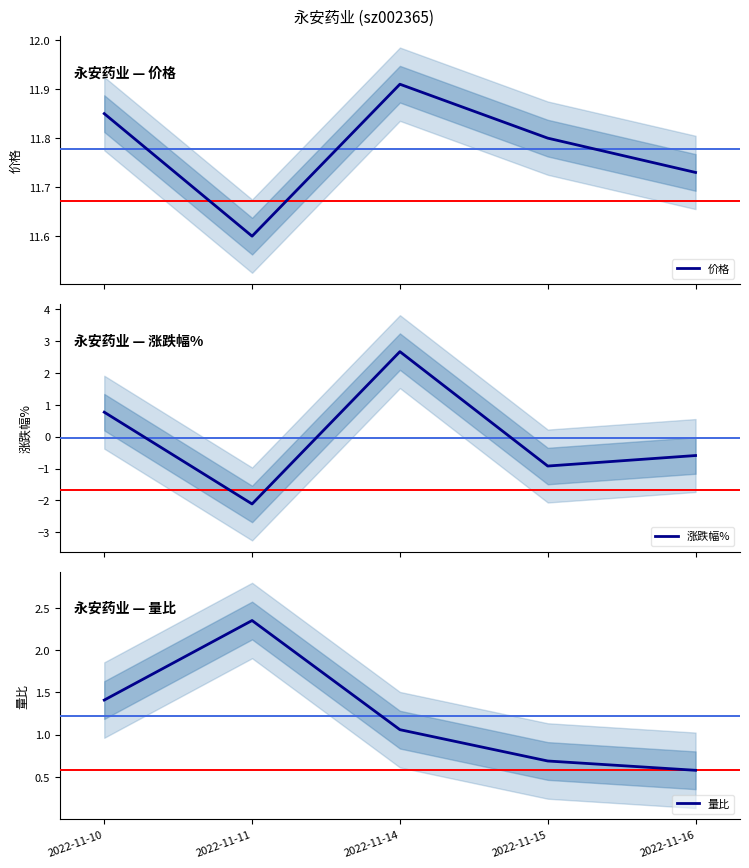

At which label does 涨跌幅% first exceed 0?

2022-11-10